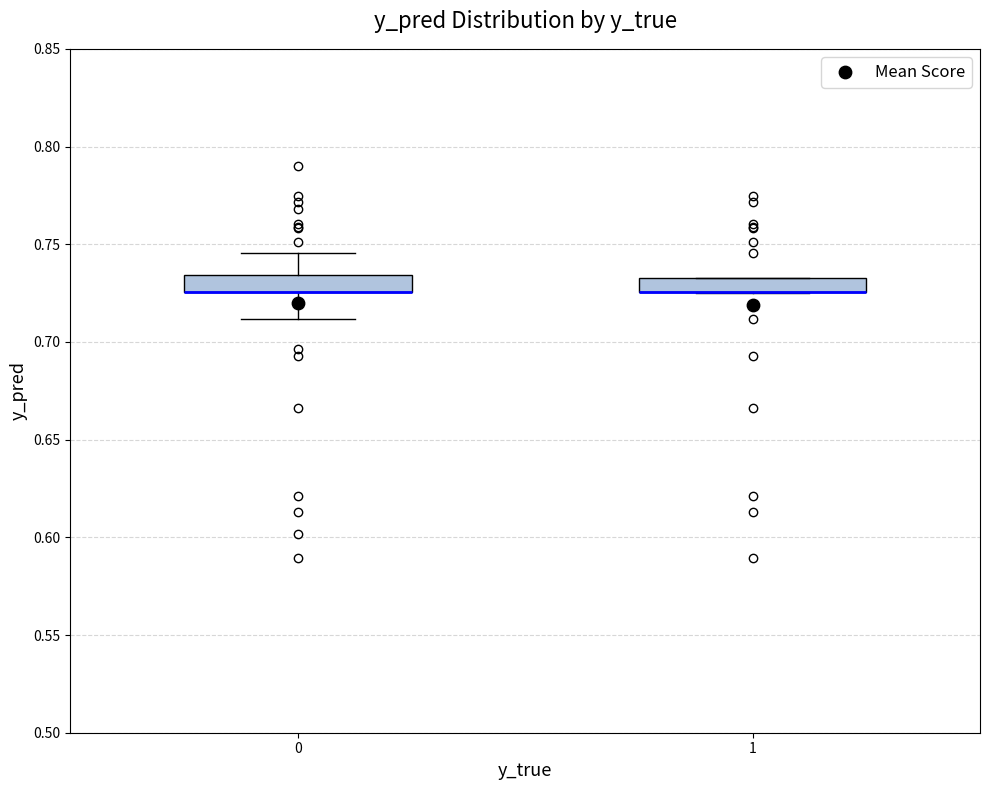

Where is the upper edge of the box at x = 1 on the y-axis? The values are not printed on the chart, so give them approximately, as read against the axis.

0.735